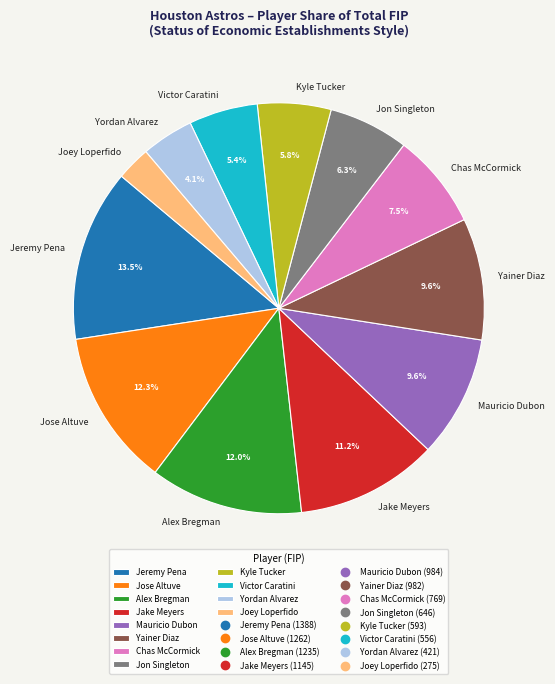

How many slices are in this pie chart?

12